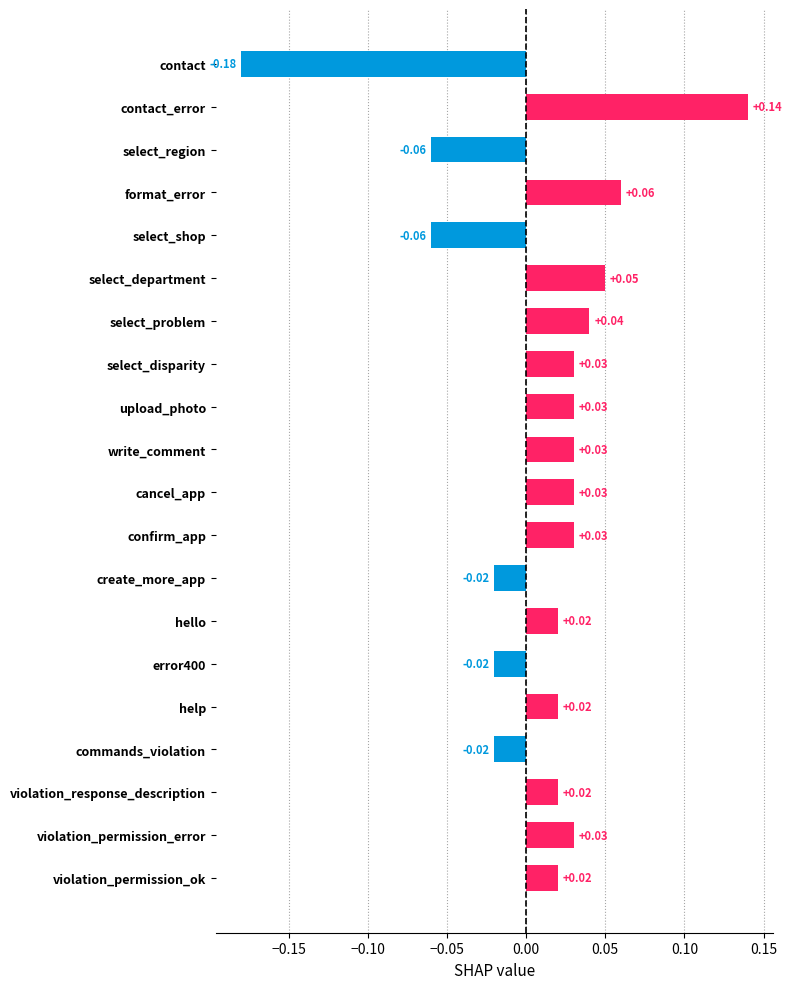

Reading right to left, transcribe all the data shown in this chart.

0.0	0.0	0.0	-0.0	0.0	-0.0	0.0	-0.0	0.0	0.0	0.0	0.0	0.0	0.0	0.1	-0.1	0.1	-0.1	0.1	-0.2